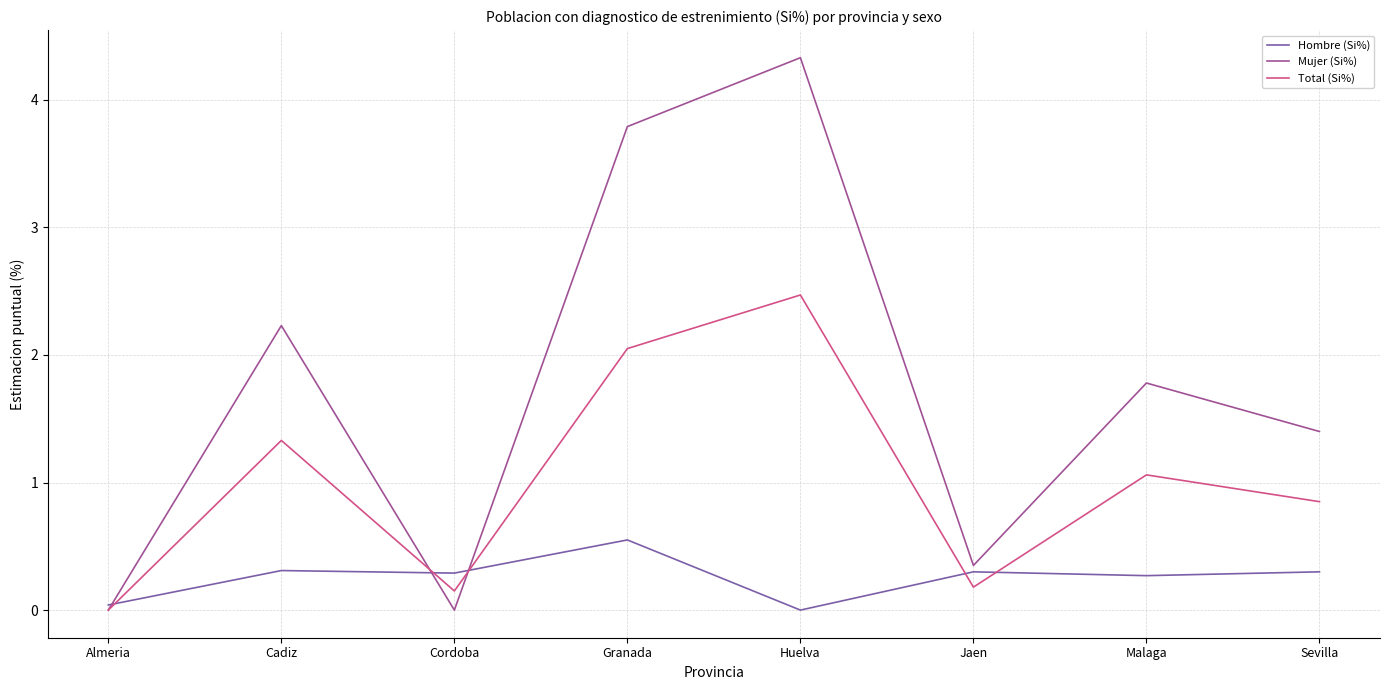

Rank the series by their average value, from highest to lowest.

Mujer (Si%), Total (Si%), Hombre (Si%)